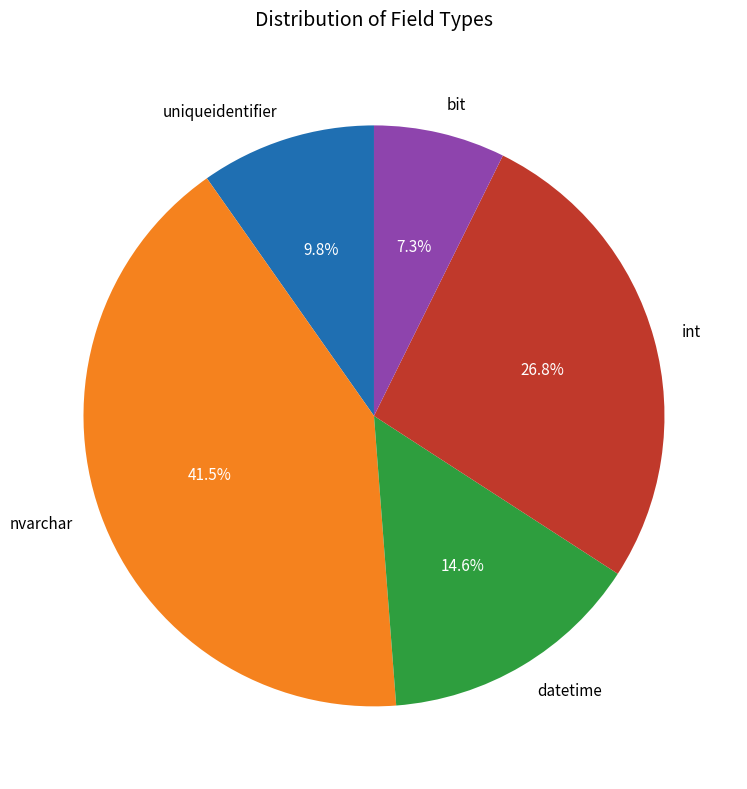

What is the ratio of the value at int to the value at bit?

3.7